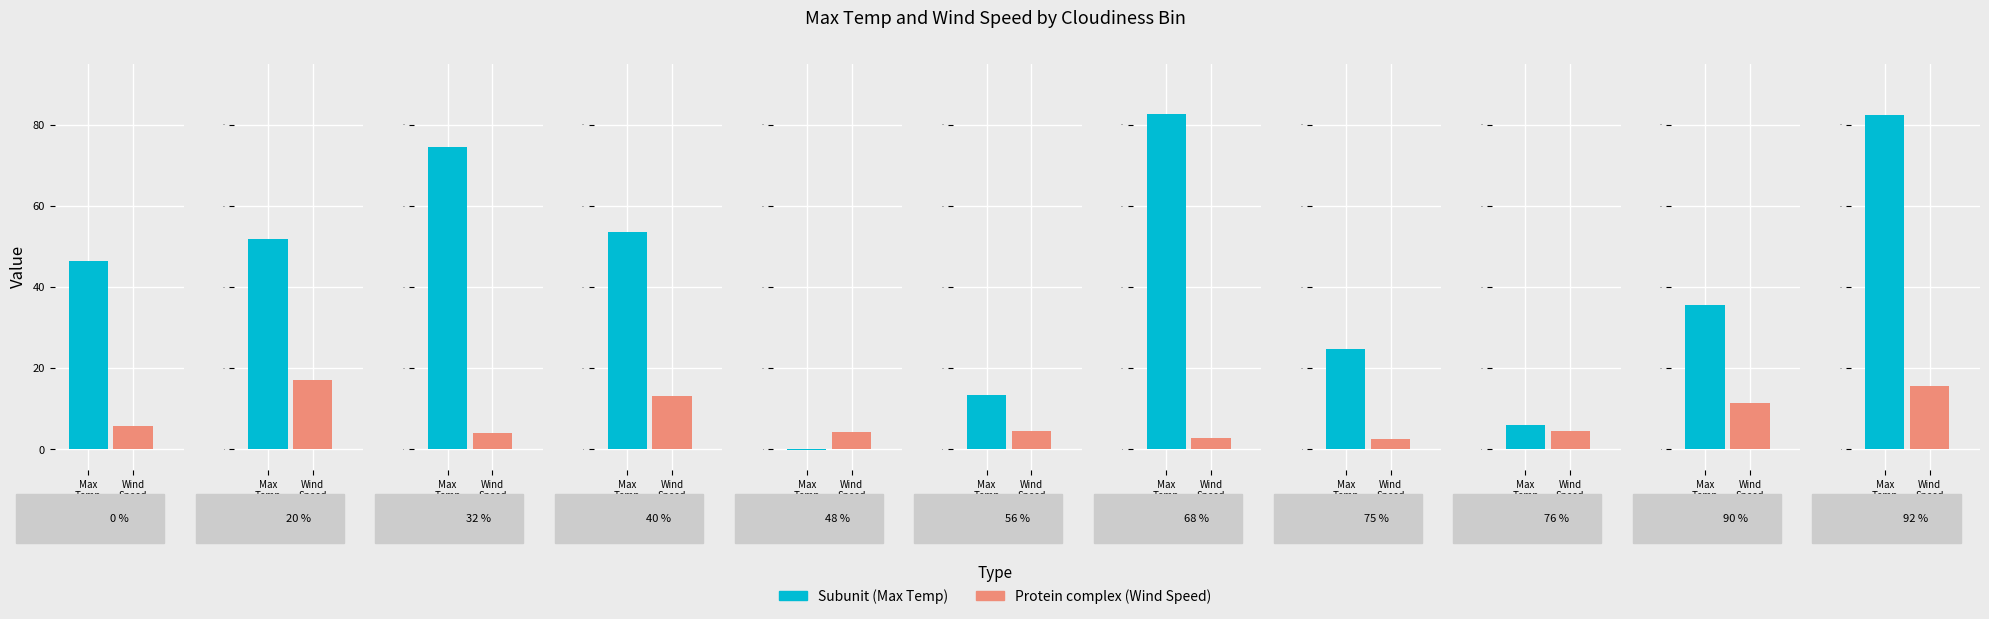

At which category is the sum across all series the highest?

92